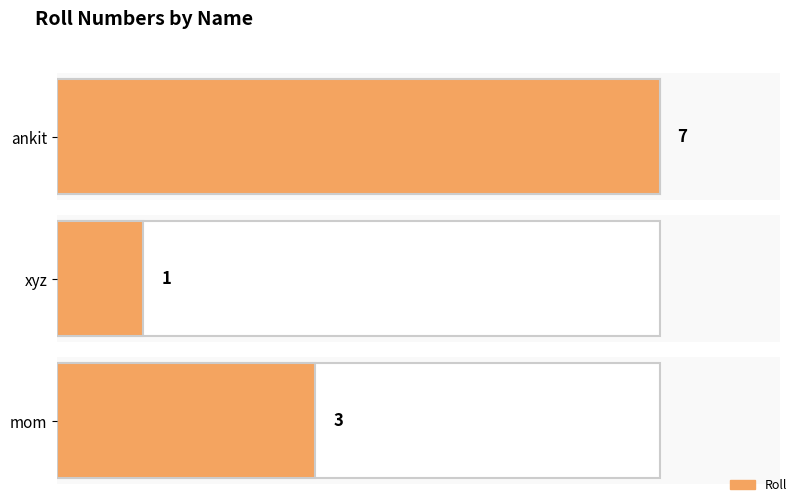

Reading left to right, transcribe all the data shown in this chart.

ankit=7	xyz=1	mom=3